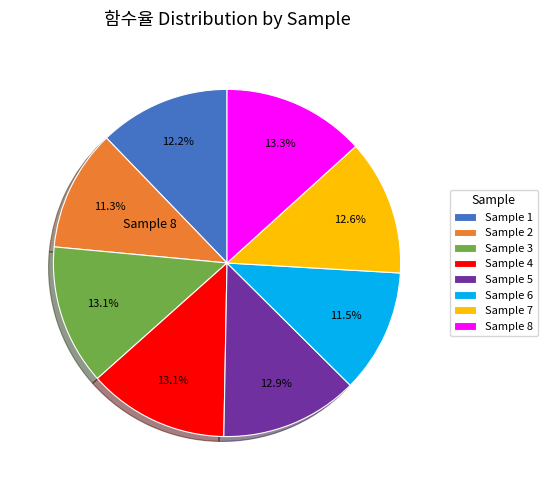

Is there any slice that represents more than half of the pie?

No